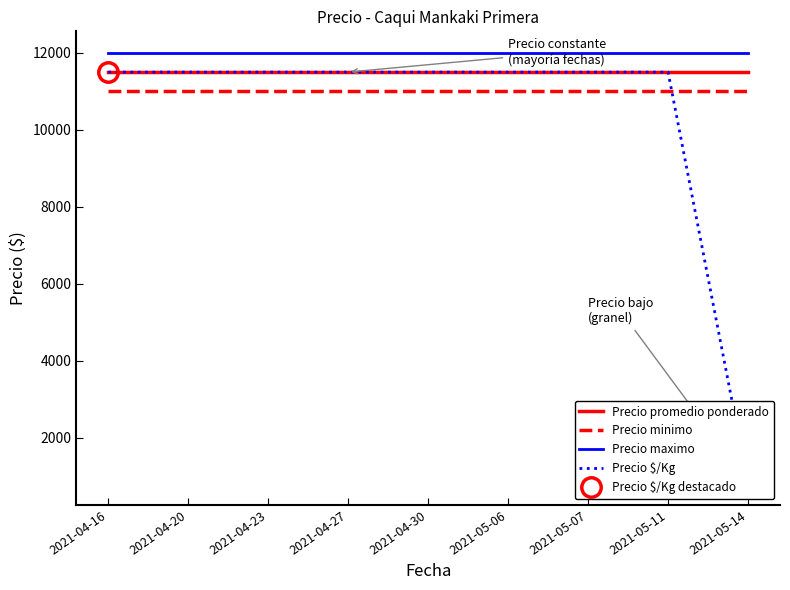

Which has a higher value, 2021-04-16 or 2021-04-27?

2021-04-16